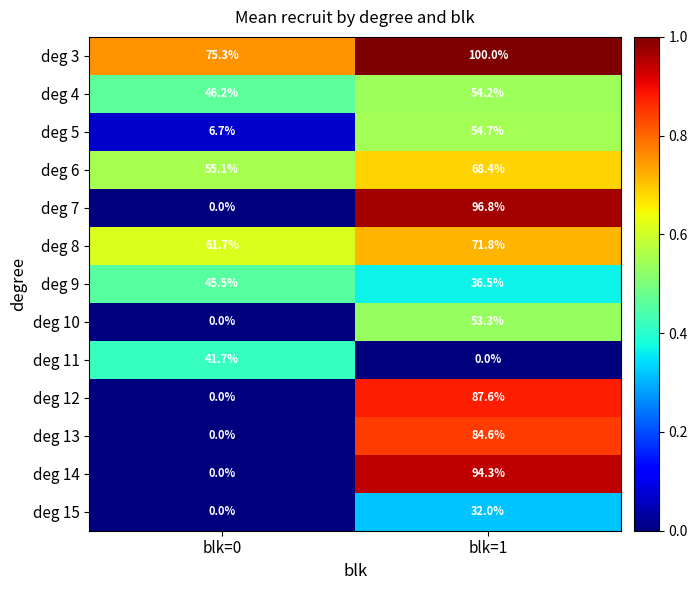

What is the average value of the deg 6 series?

61.8